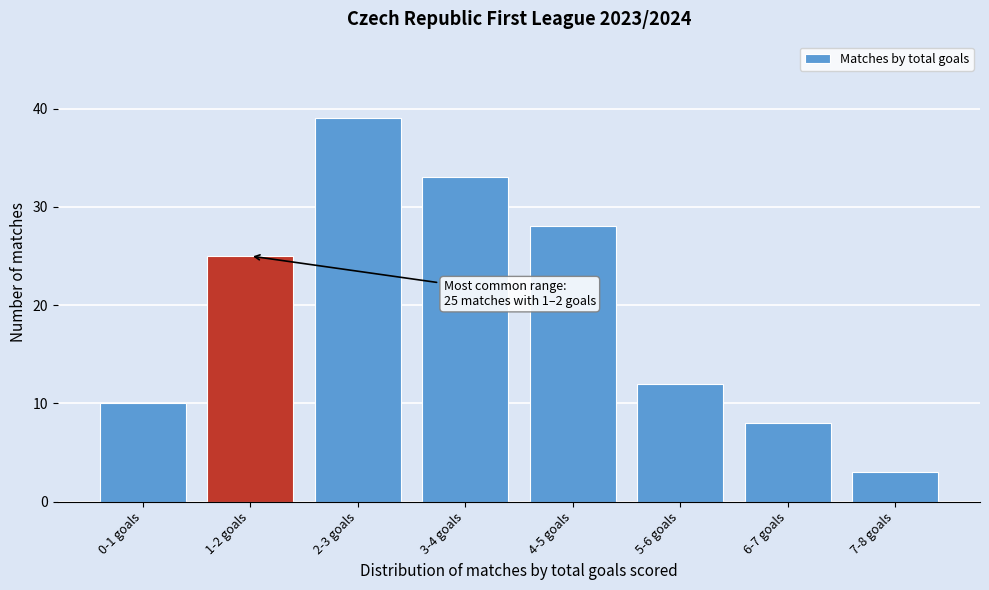

Reading left to right, what are all the values shown in this chart?

10	25	39	33	28	12	8	3